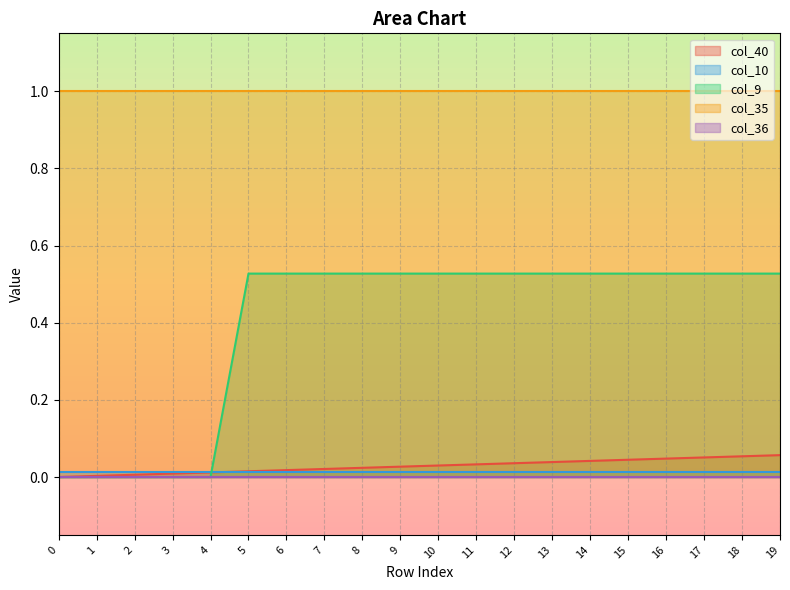

Is the value of col_9 at 5 greater than the value of col_10 at 11?

Yes